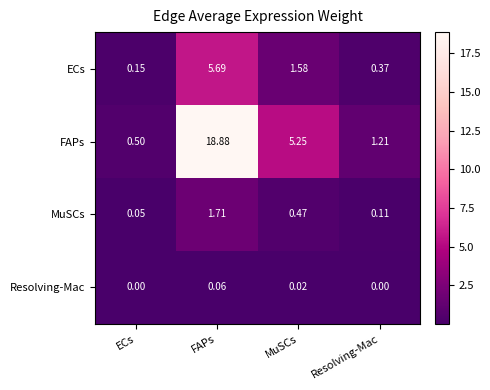

How many data points in FAPs are above 5?

2